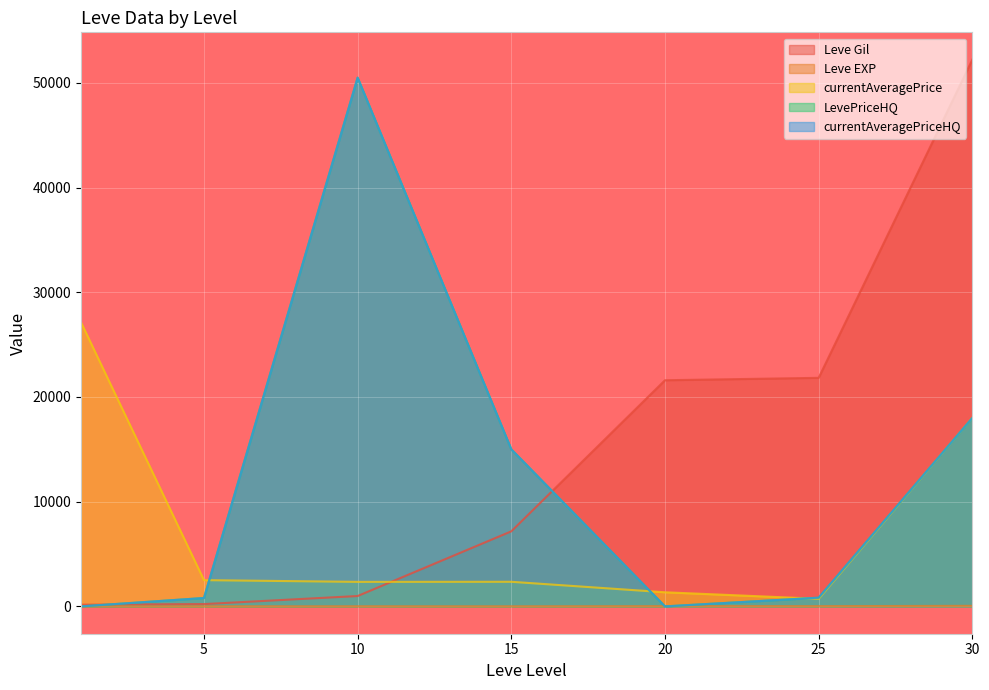

How many values in the currentAveragePriceHQ series exceed 832?

3